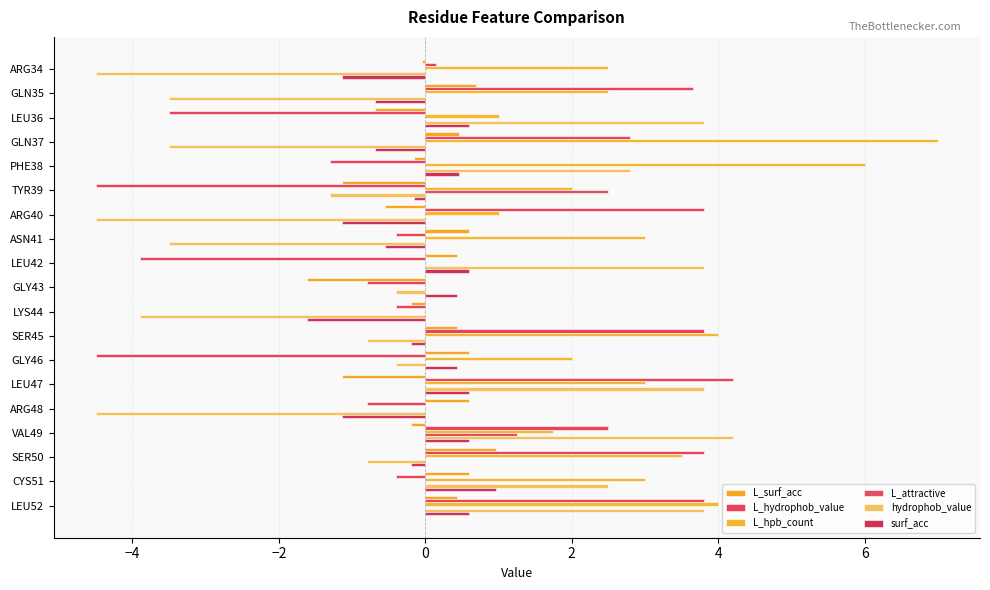

How many data points in hydrophob_value are above 0?

7